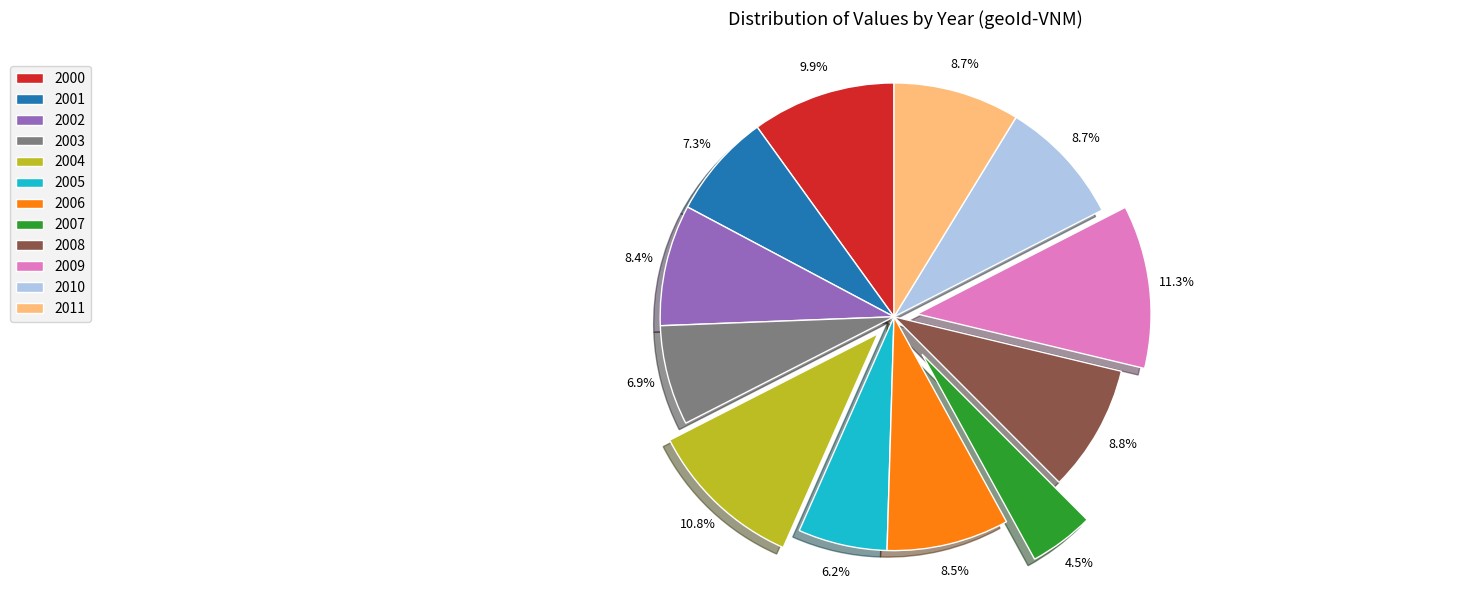

Is it true that 2005 is 6% of the pie?

True